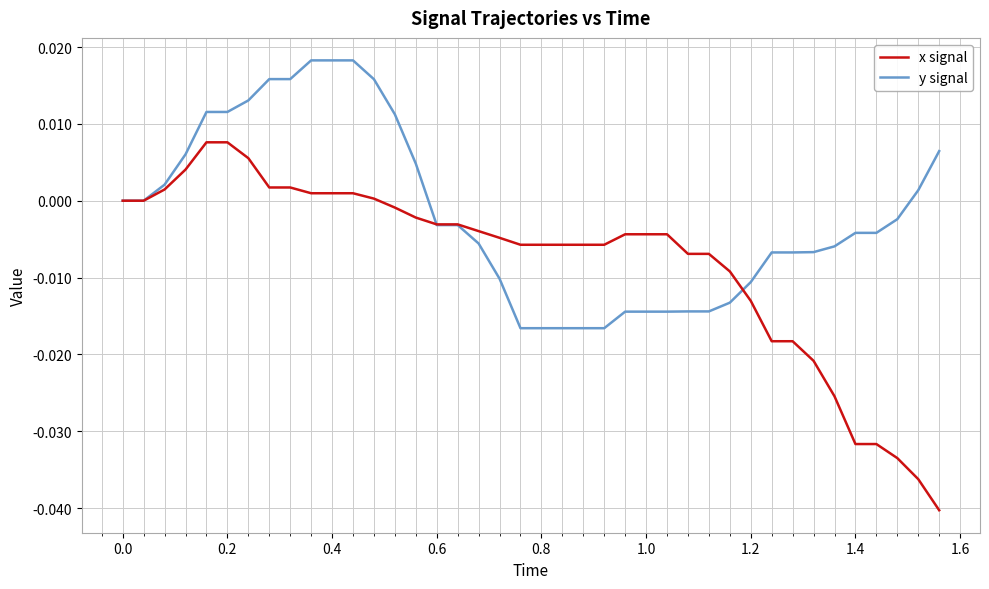

List the series in order of their overall mean, lowest first.

x signal, y signal